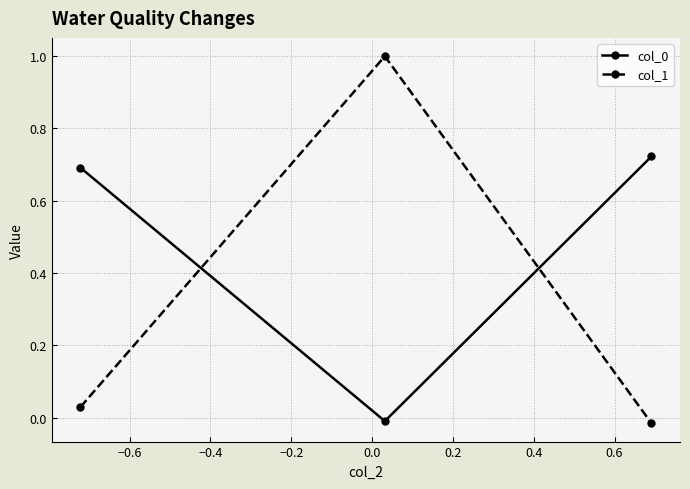

Which series has the widest spread of values?

col_1